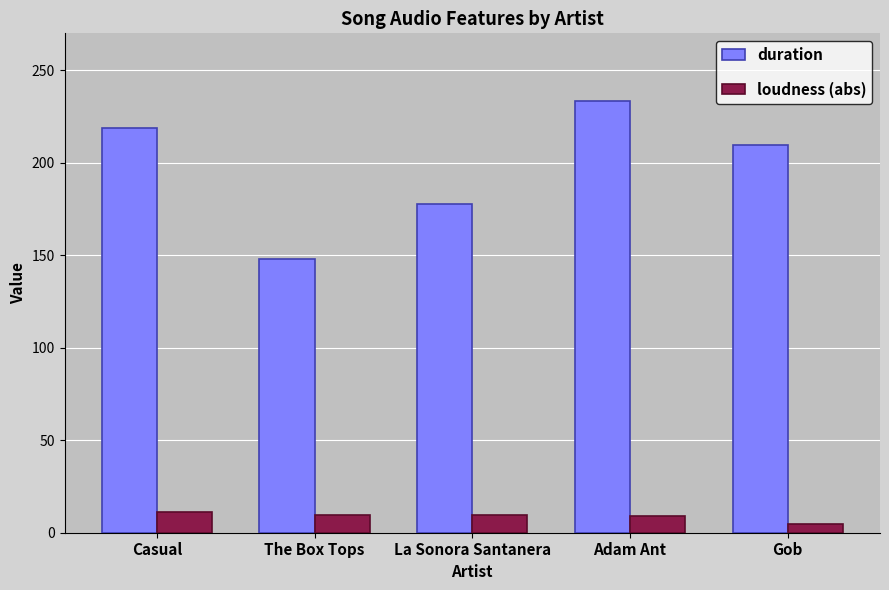

What is the label of the 5th bar from the right?

Casual